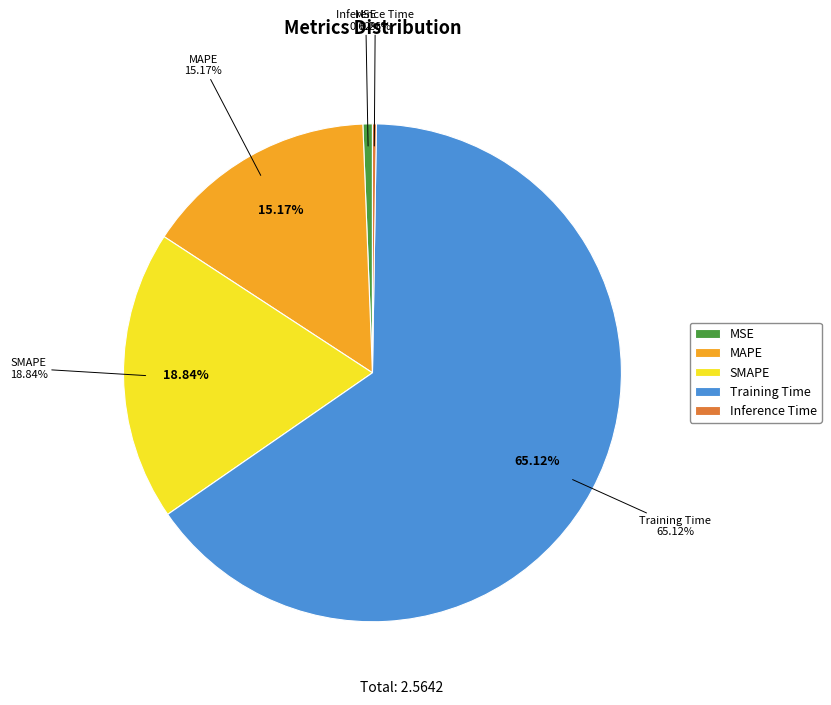

To the nearest percent, what is the average slice percentage?

20%